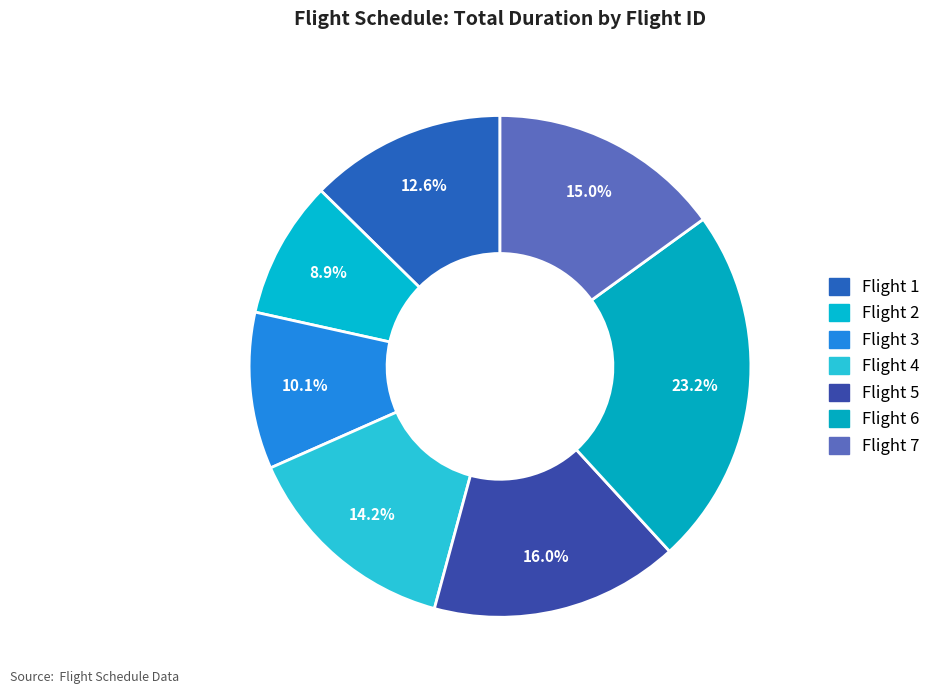

Is there a majority slice in this chart?

No